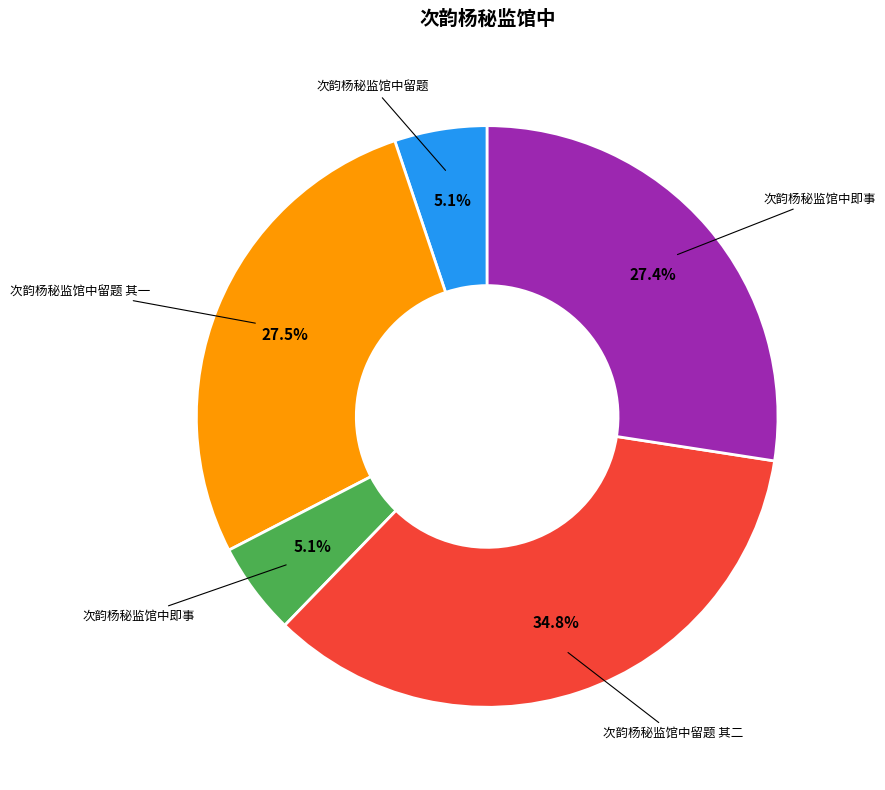

Is there any slice that represents more than half of the pie?

No